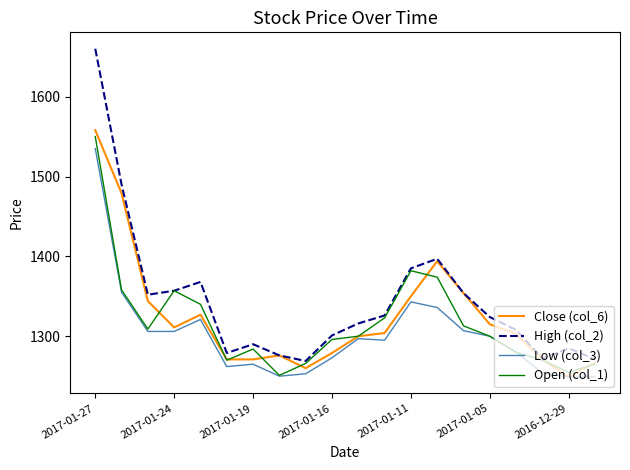

Which series has the largest range (max minus min)?

High (col_2)